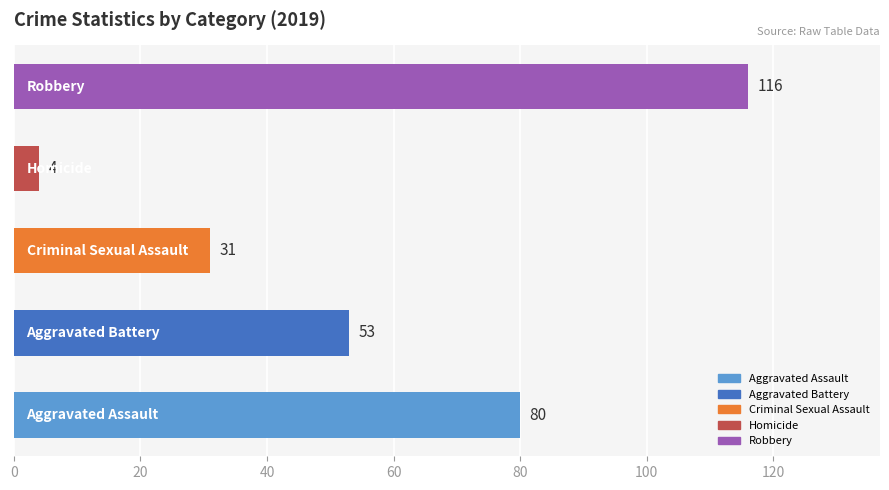

What is the value of the Aggravated Battery bar at the 5th from the left?

53